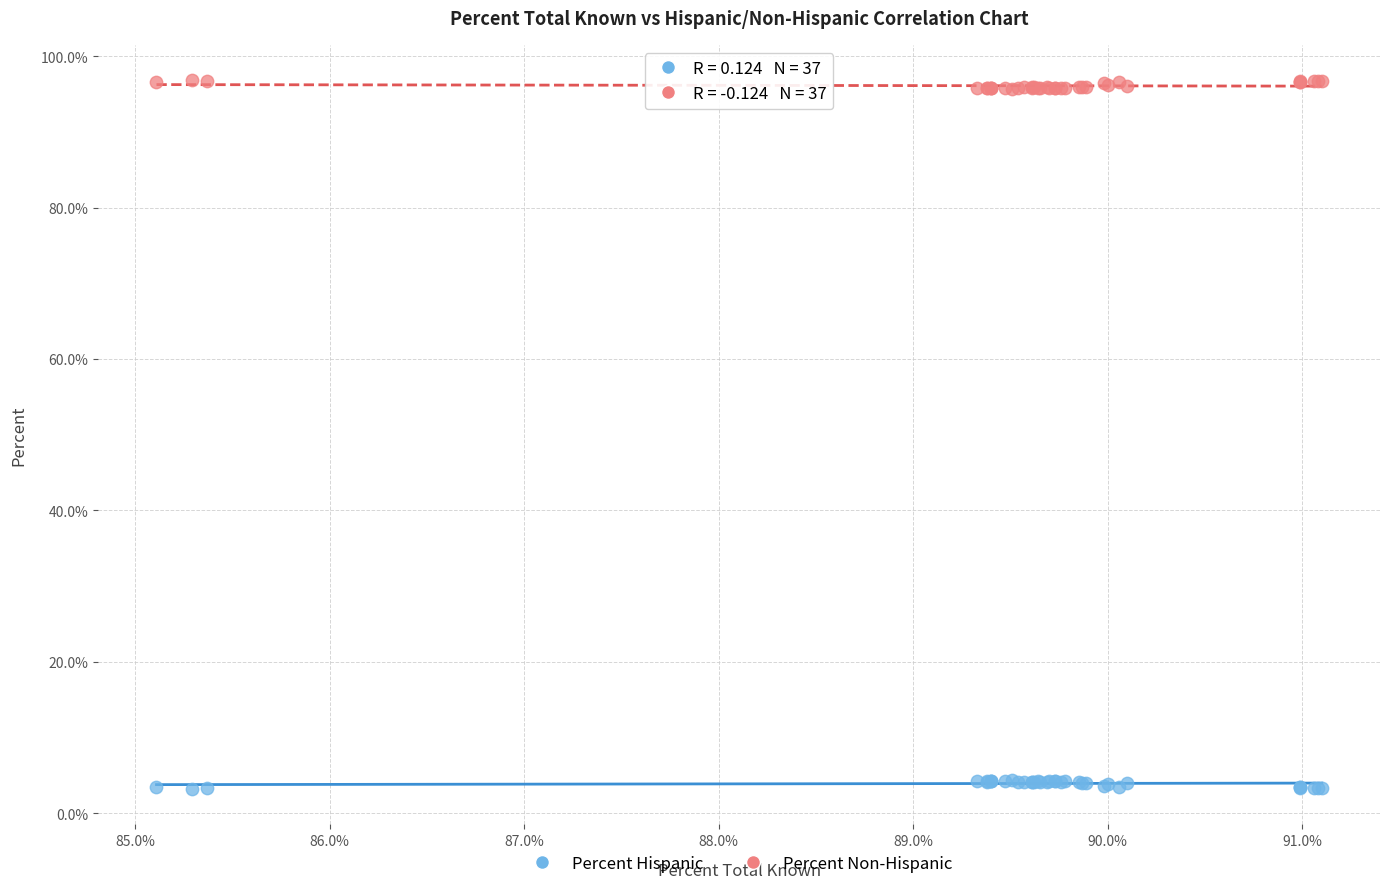

Which series reaches the minimum Y coordinate?

Percent Hispanic